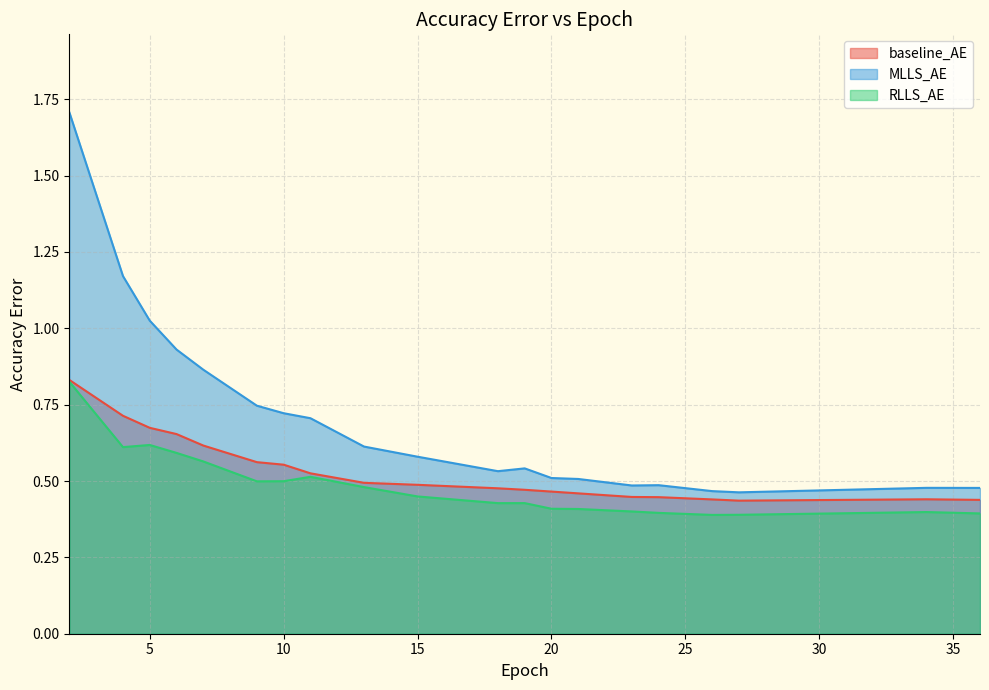

What is the spread (max minus min) of values at 6?

0.3